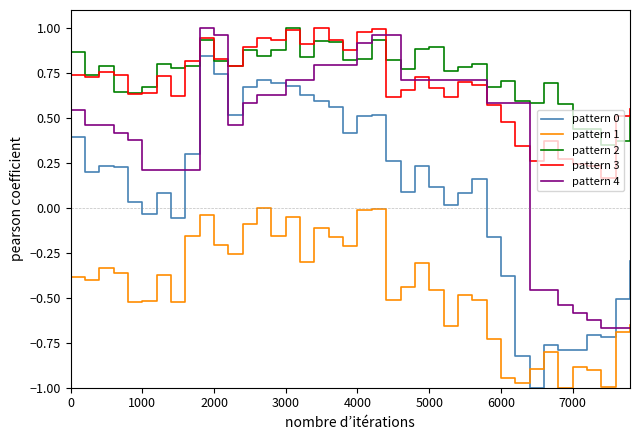

True or false: pattern 2 and pattern 0 cross at least once.

False